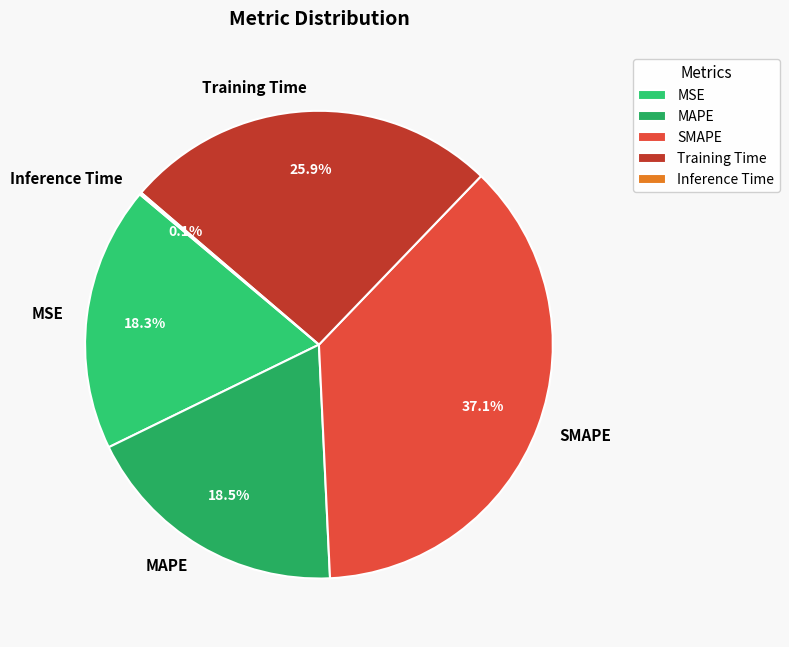

What percentage is NOT represented by MAPE?

81.5%